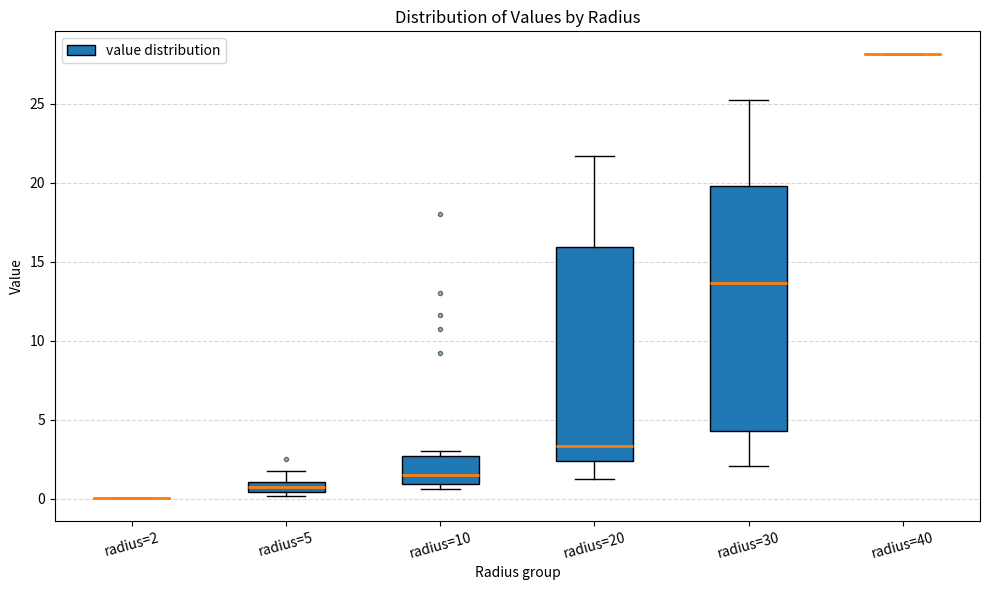

Which box is the tallest, from its lower edge to its upper edge?

radius=30